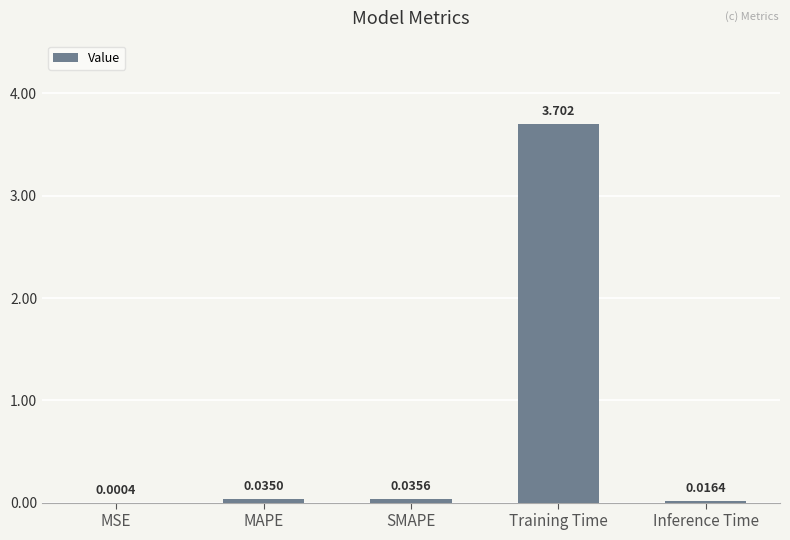

Which label corresponds to the largest value in the chart?

Training Time